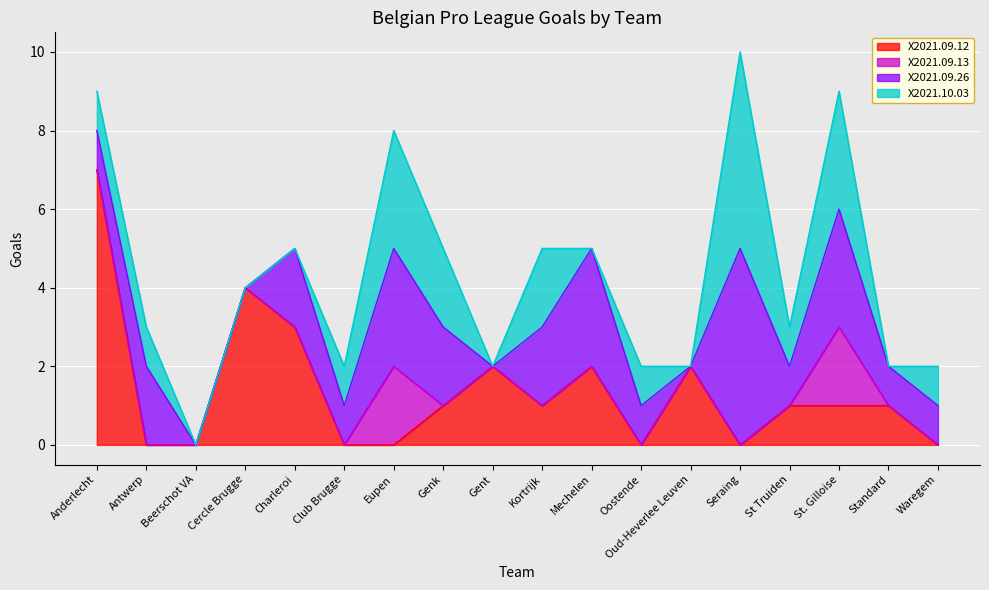

What is the difference between the maximum and second lowest values in the X2021.09.13 series?

2